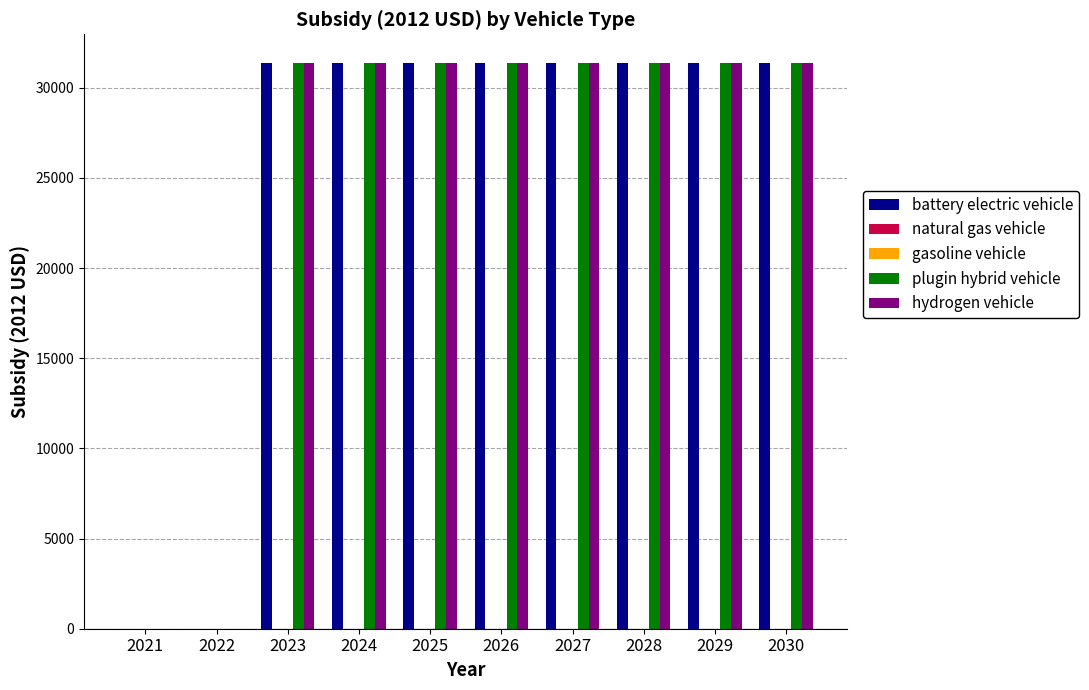

How many bars are there in each group?

5